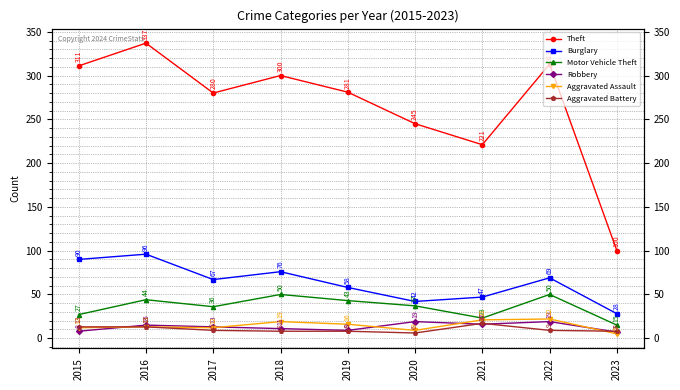

Between 2020 and 2018, which is larger?

2018